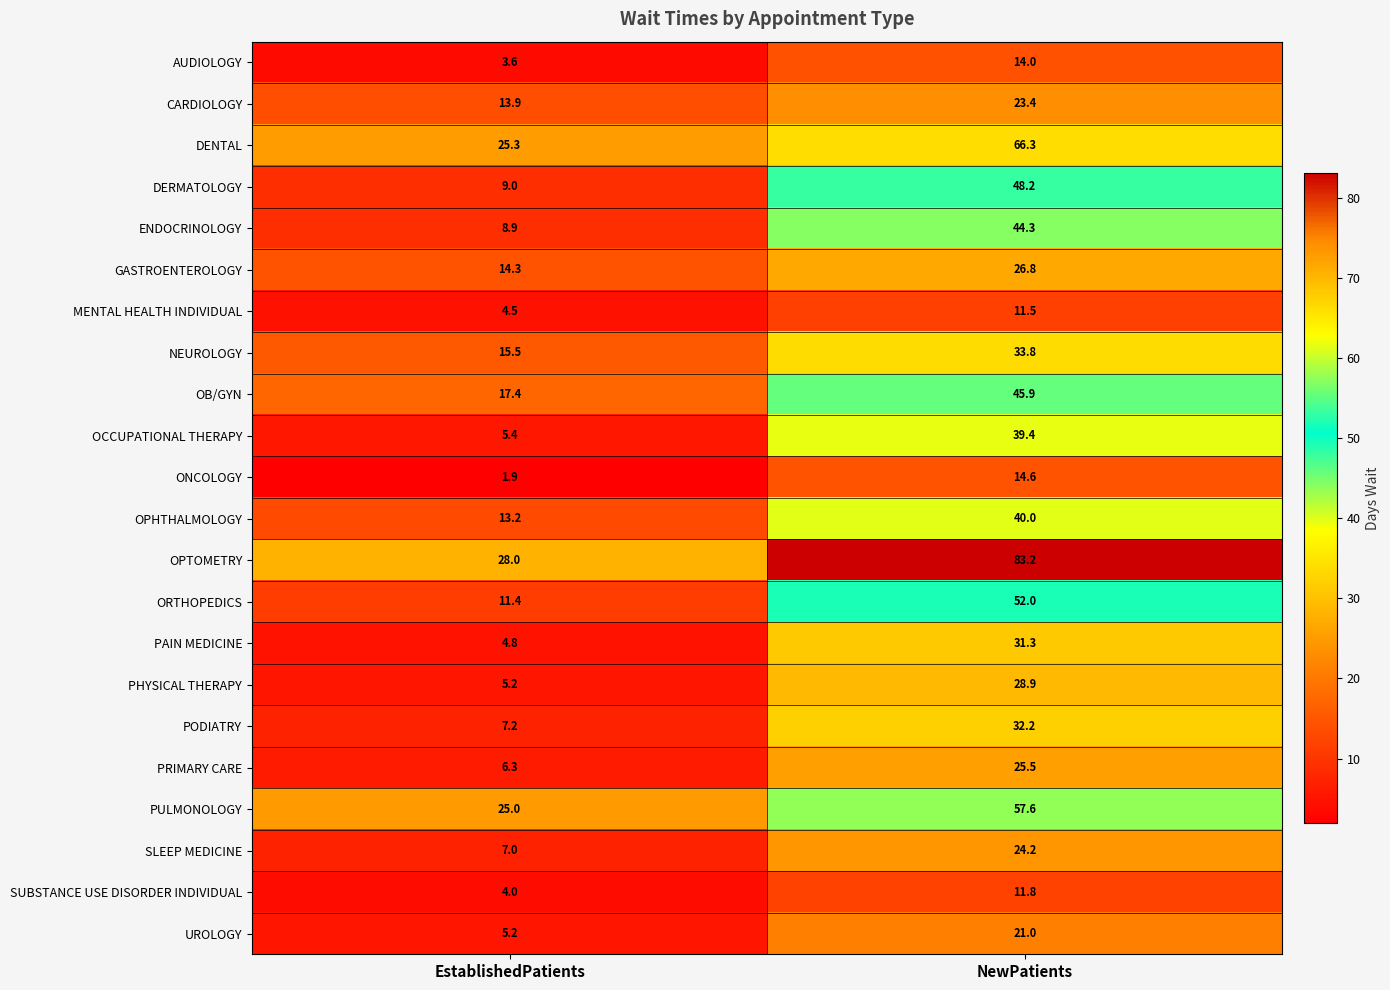

Which series has the widest spread of values?

OPTOMETRY